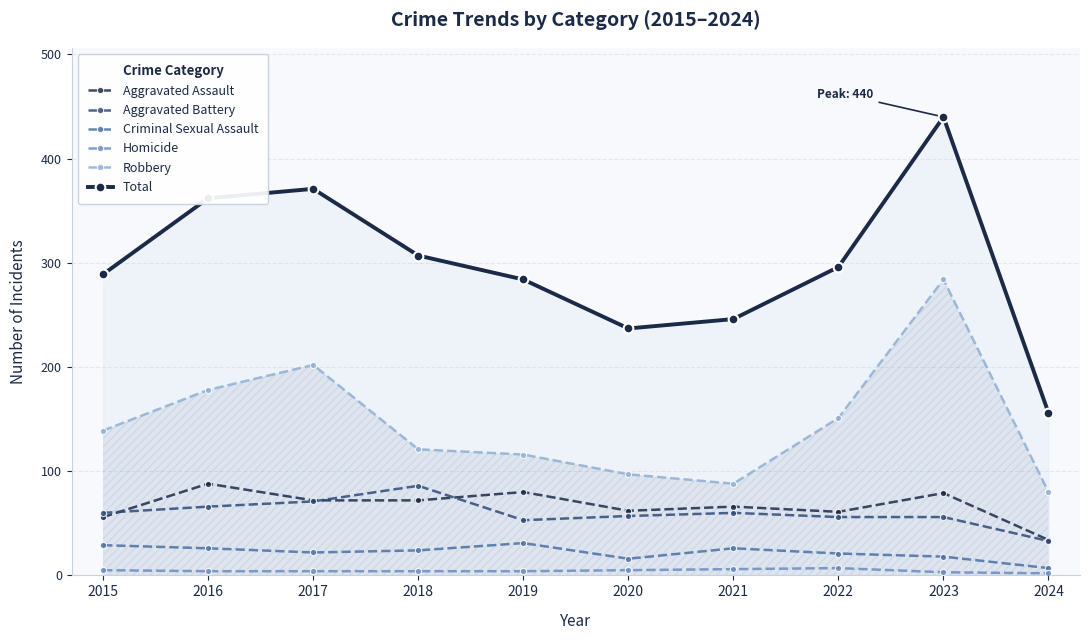

What is the lowest value of the Robbery series?

80